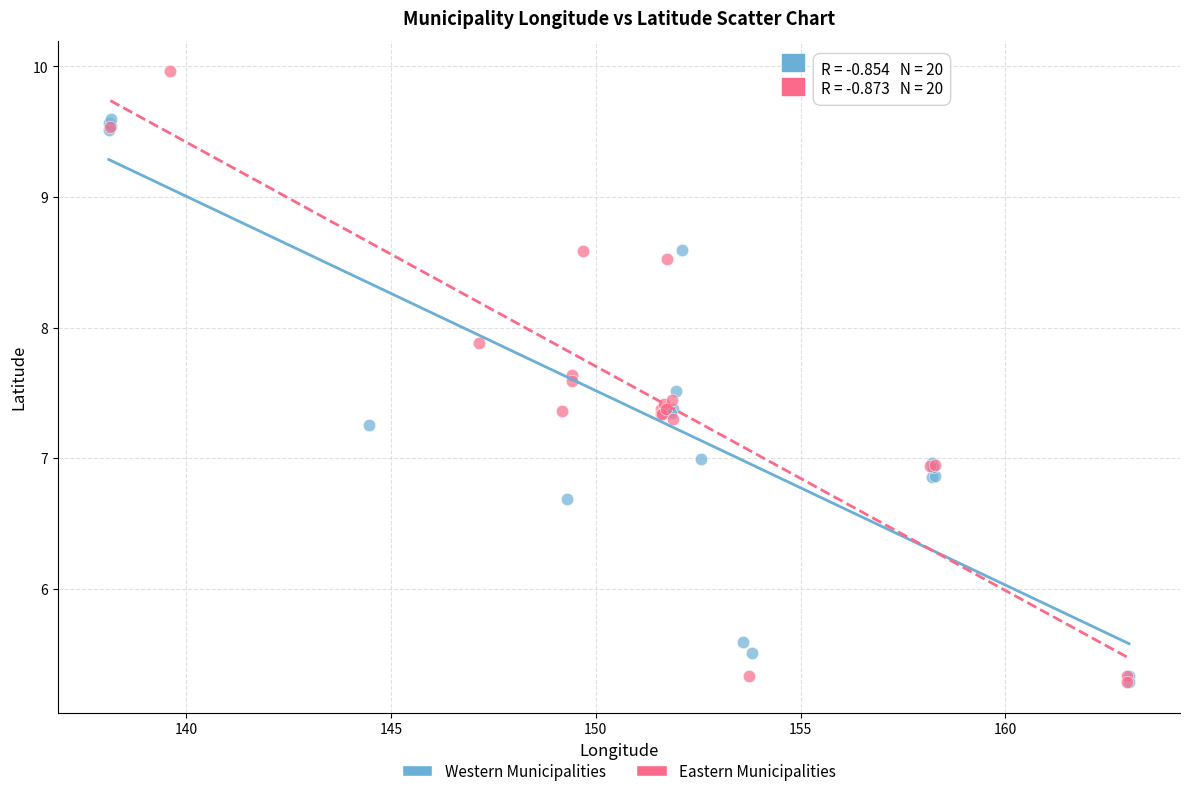

What are all the series names shown in the legend?

Western Municipalities, Eastern Municipalities